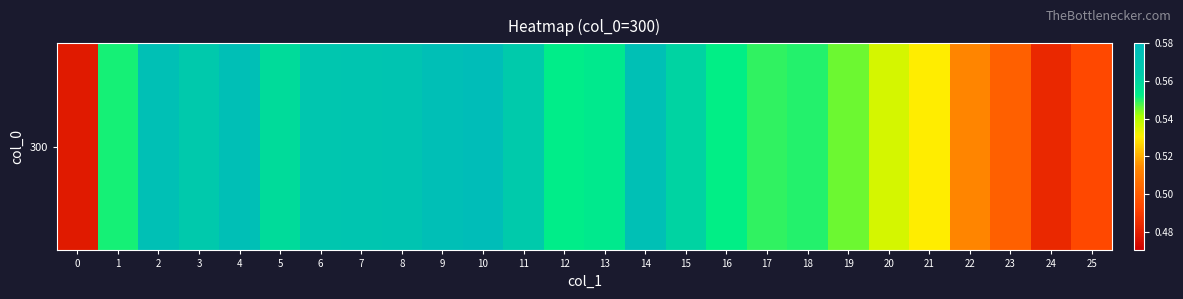

What is the sum of the values at 9 and 4?

1.2